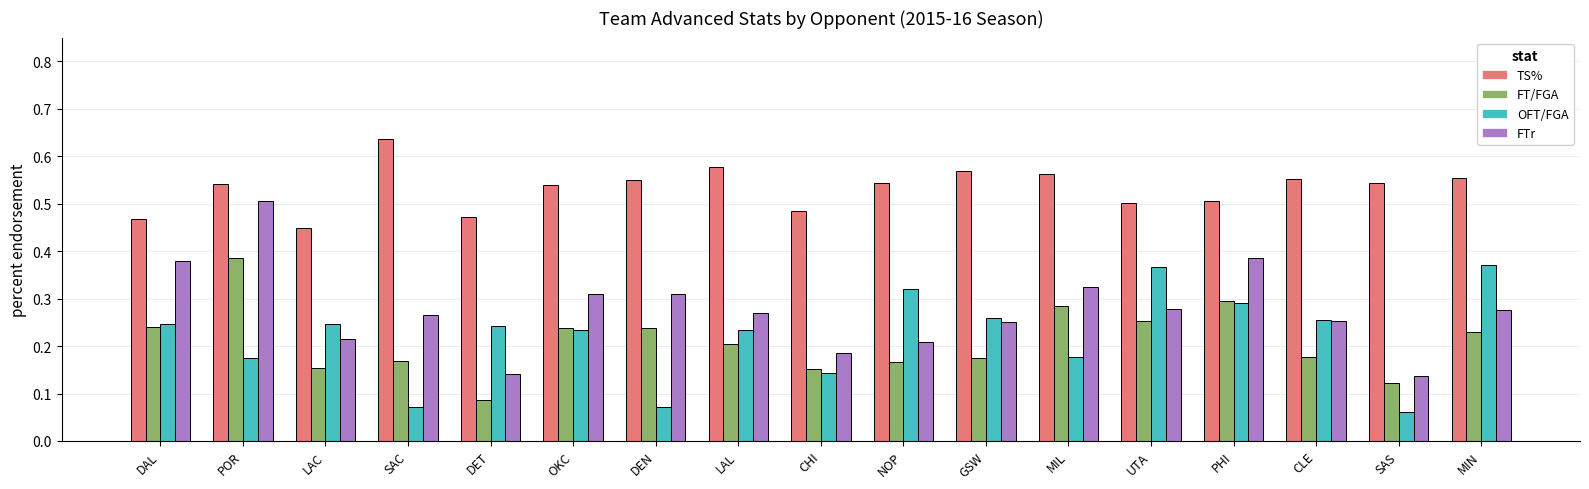

Between SAC and OKC, which series saw the biggest shift?

OFT/FGA